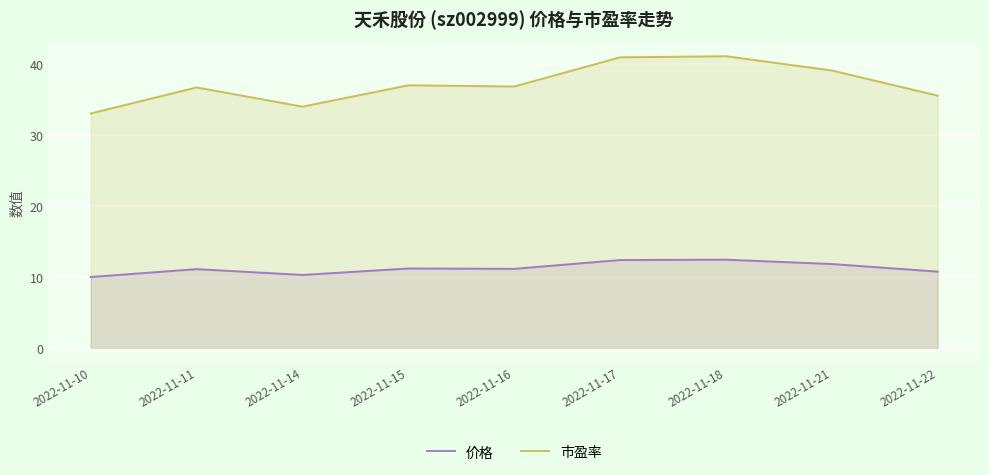

Between 2022-11-11 and 2022-11-18, which is larger?

2022-11-18